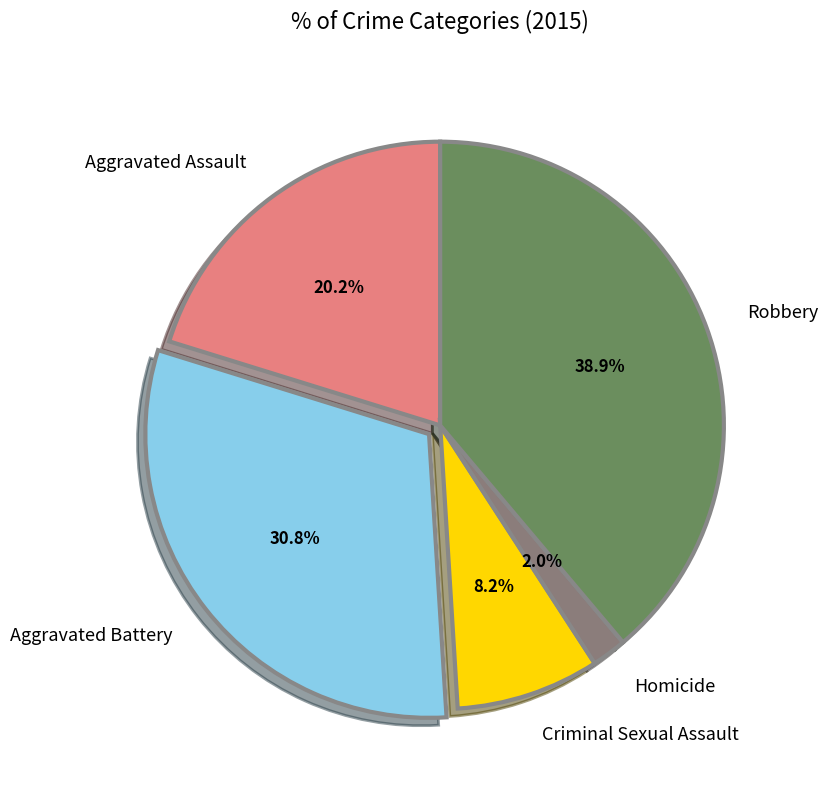

To the nearest percent, what is the difference between the Criminal Sexual Assault and Aggravated Battery slice percentages?

23%